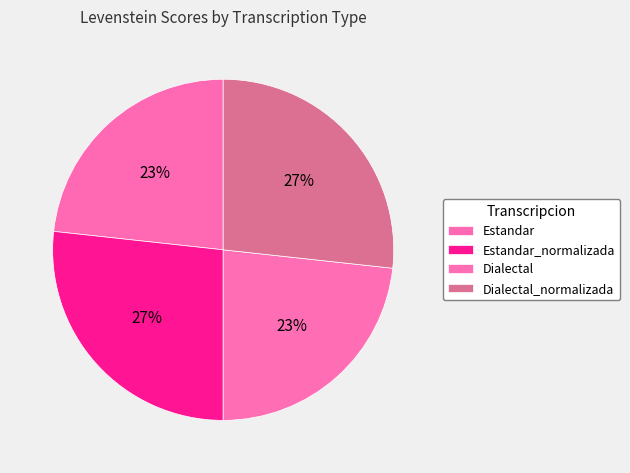

Which slice is the largest?

Estandar_normalizada